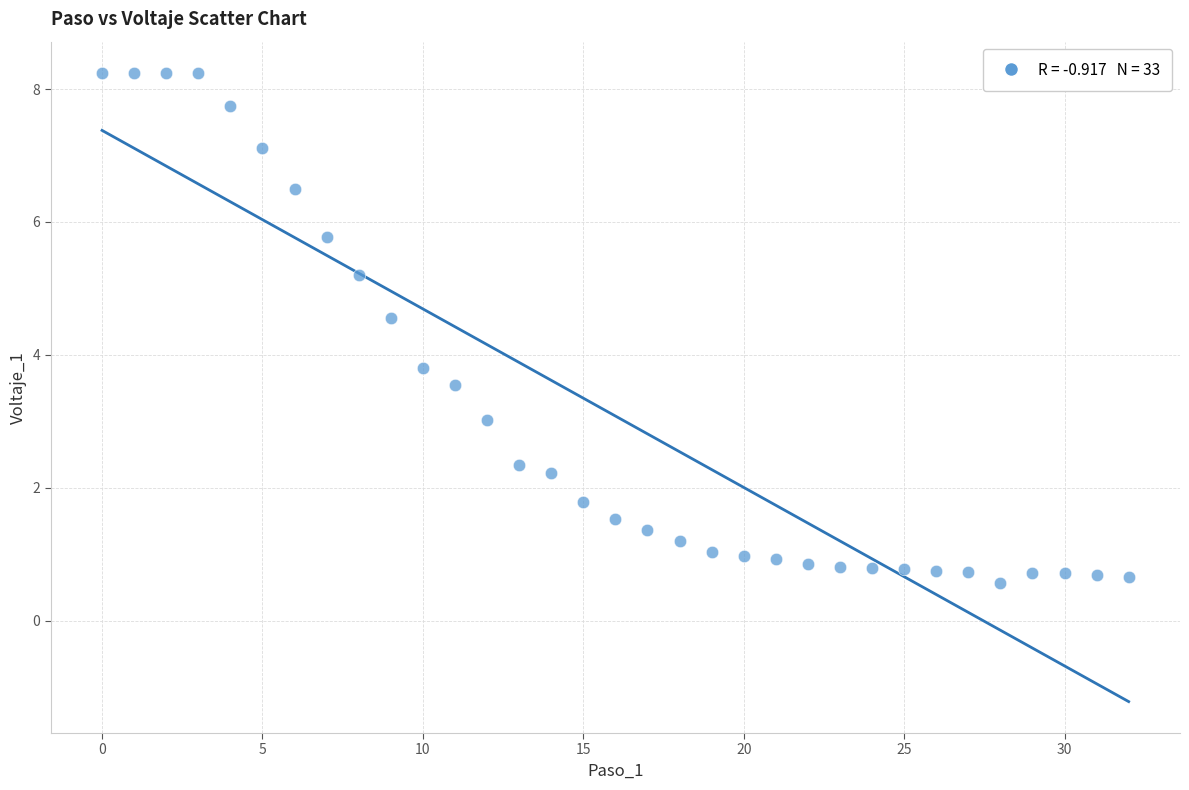

What is the range of Y values (max minus min)?

7.7